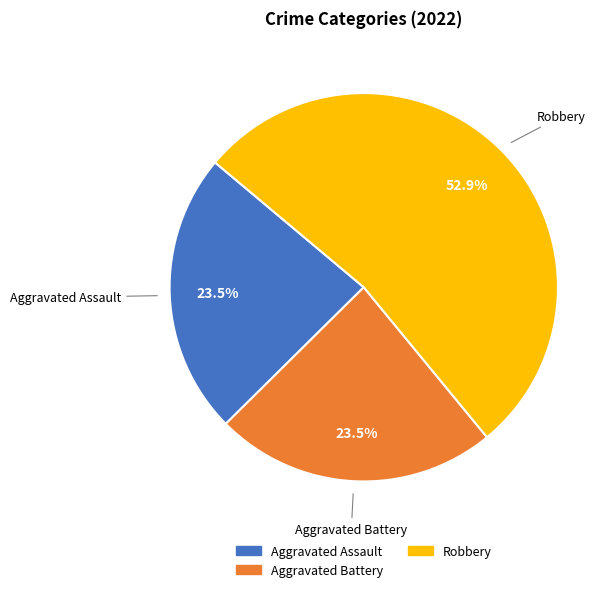

How many segments does this pie chart have?

3